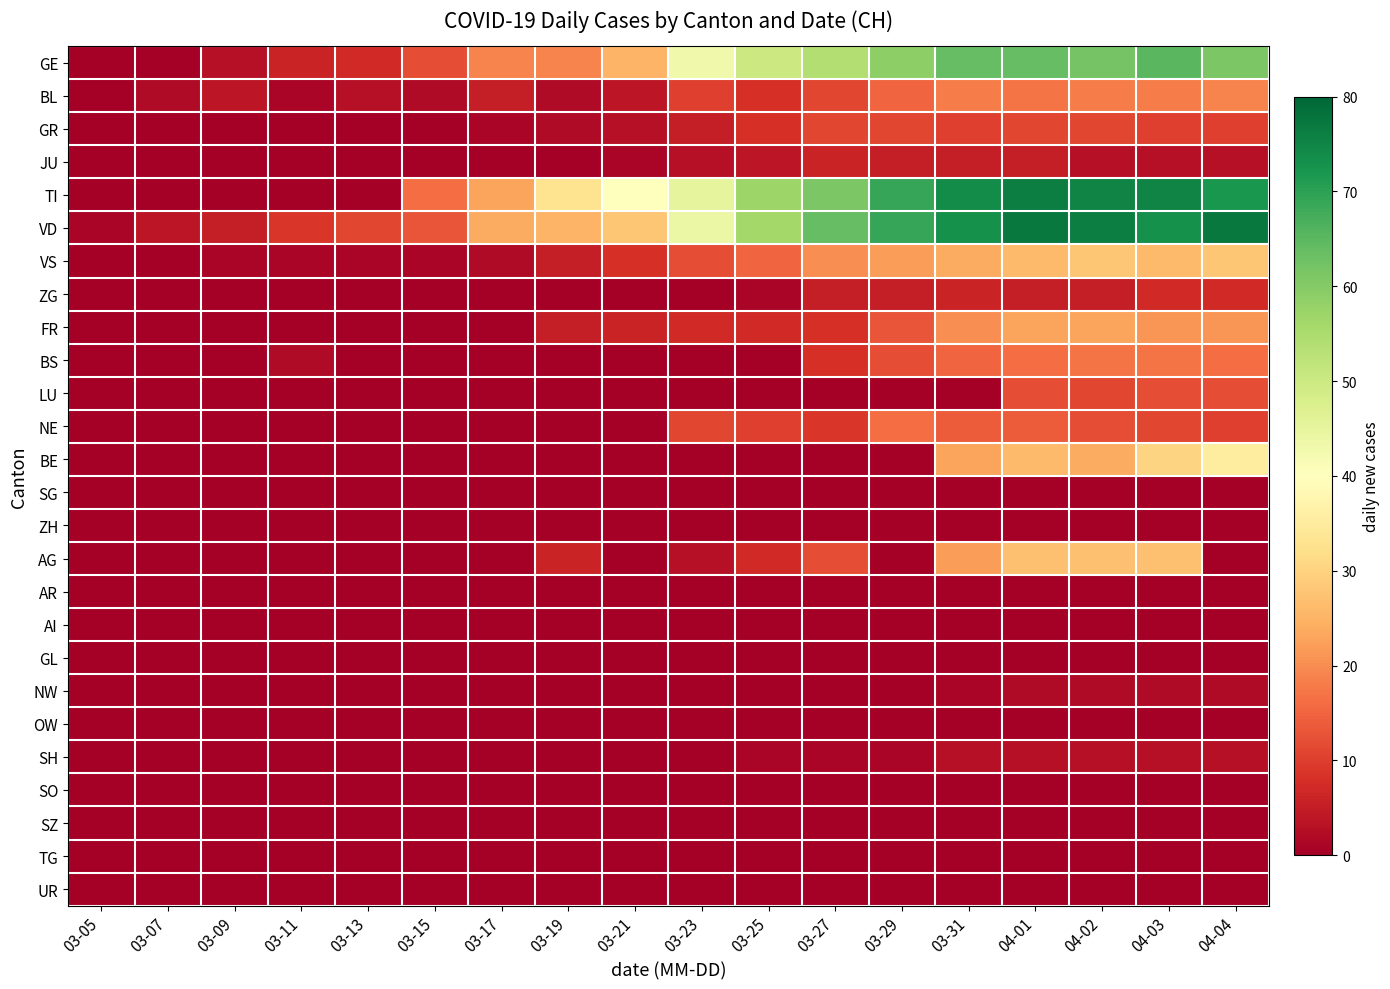

Reading left to right, list all the values displayed in this chart.

GE: 03-05=0	03-07=0	03-09=3	03-11=6	03-13=7	03-15=12	03-17=19	03-19=19	03-21=25	03-23=43	03-25=50	03-27=54	03-29=59	03-31=64	04-01=64	04-02=62	04-03=65	04-04=61
BL: 03-05=0	03-07=2	03-09=4	03-11=1	03-13=3	03-15=2	03-17=5	03-19=2	03-21=4	03-23=10	03-25=8	03-27=11	03-29=15	03-31=18	04-01=17	04-02=18	04-03=18	04-04=19
GR: 03-05=0	03-07=0	03-09=0	03-11=0	03-13=0	03-15=0	03-17=1	03-19=2	03-21=3	03-23=5	03-25=8	03-27=11	03-29=11	03-31=10	04-01=11	04-02=11	04-03=10	04-04=10
JU: 03-05=0	03-07=0	03-09=0	03-11=0	03-13=0	03-15=0	03-17=0	03-19=0	03-21=1	03-23=3	03-25=4	03-27=6	03-29=5	03-31=5	04-01=5	04-02=3	04-03=3	04-04=3
TI: 03-05=0	03-07=0	03-09=0	03-11=0	03-13=0	03-15=16	03-17=23	03-19=33	03-21=40	03-23=45	03-25=57	03-27=61	03-29=69	03-31=74	04-01=76	04-02=75	04-03=75	04-04=72
VD: 03-05=1	03-07=4	03-09=5	03-11=9	03-13=11	03-15=13	03-17=24	03-19=25	03-21=28	03-23=44	03-25=56	03-27=64	03-29=69	03-31=73	04-01=77	04-02=76	04-03=73	04-04=77
VS: 03-05=0	03-07=0	03-09=1	03-11=1	03-13=1	03-15=1	03-17=2	03-19=5	03-21=8	03-23=12	03-25=15	03-27=20	03-29=22	03-31=24	04-01=26	04-02=28	04-03=26	04-04=28
ZG: 03-05=0	03-07=0	03-09=0	03-11=0	03-13=0	03-15=0	03-17=0	03-19=0	03-21=0	03-23=0	03-25=1	03-27=5	03-29=5	03-31=6	04-01=5	04-02=5	04-03=7	04-04=7
FR: 03-05=0	03-07=0	03-09=0	03-11=0	03-13=0	03-15=0	03-17=0	03-19=5	03-21=6	03-23=7	03-25=7	03-27=8	03-29=13	03-31=20	04-01=23	04-02=23	04-03=21	04-04=21
BS: 03-05=0	03-07=0	03-09=0	03-11=2	03-13=0	03-15=0	03-17=0	03-19=0	03-21=0	03-23=0	03-25=0	03-27=8	03-29=12	03-31=15	04-01=16	04-02=17	04-03=17	04-04=16
LU: 03-05=0	03-07=0	03-09=0	03-11=0	03-13=0	03-15=0	03-17=0	03-19=0	03-21=0	03-23=0	03-25=0	03-27=0	03-29=0	03-31=0	04-01=12	04-02=11	04-03=12	04-04=12
NE: 03-05=0	03-07=0	03-09=0	03-11=0	03-13=0	03-15=0	03-17=0	03-19=0	03-21=0	03-23=11	03-25=10	03-27=9	03-29=16	03-31=14	04-01=14	04-02=12	04-03=11	04-04=10
BE: 03-05=0	03-07=0	03-09=0	03-11=0	03-13=0	03-15=0	03-17=0	03-19=0	03-21=0	03-23=0	03-25=0	03-27=0	03-29=0	03-31=23	04-01=26	04-02=24	04-03=30	04-04=35
SG: 03-05=0	03-07=0	03-09=0	03-11=0	03-13=0	03-15=0	03-17=0	03-19=0	03-21=0	03-23=0	03-25=0	03-27=0	03-29=0	03-31=0	04-01=0	04-02=0	04-03=0	04-04=0
ZH: 03-05=0	03-07=0	03-09=0	03-11=0	03-13=0	03-15=0	03-17=0	03-19=0	03-21=0	03-23=0	03-25=0	03-27=0	03-29=0	03-31=0	04-01=0	04-02=0	04-03=0	04-04=0
AG: 03-05=0	03-07=0	03-09=0	03-11=0	03-13=0	03-15=0	03-17=0	03-19=6	03-21=0	03-23=3	03-25=7	03-27=12	03-29=0	03-31=22	04-01=27	04-02=27	04-03=27	04-04=0
AR: 03-05=0	03-07=0	03-09=0	03-11=0	03-13=0	03-15=0	03-17=0	03-19=0	03-21=0	03-23=0	03-25=0	03-27=0	03-29=0	03-31=0	04-01=0	04-02=0	04-03=0	04-04=0
AI: 03-05=0	03-07=0	03-09=0	03-11=0	03-13=0	03-15=0	03-17=0	03-19=0	03-21=0	03-23=0	03-25=0	03-27=0	03-29=0	03-31=0	04-01=0	04-02=0	04-03=0	04-04=0
GL: 03-05=0	03-07=0	03-09=0	03-11=0	03-13=0	03-15=0	03-17=0	03-19=0	03-21=0	03-23=0	03-25=0	03-27=0	03-29=0	03-31=0	04-01=0	04-02=0	04-03=0	04-04=0
NW: 03-05=0	03-07=0	03-09=0	03-11=0	03-13=0	03-15=0	03-17=0	03-19=0	03-21=0	03-23=0	03-25=0	03-27=0	03-29=0	03-31=1	04-01=2	04-02=2	04-03=2	04-04=2
OW: 03-05=0	03-07=0	03-09=0	03-11=0	03-13=0	03-15=0	03-17=0	03-19=0	03-21=0	03-23=0	03-25=0	03-27=0	03-29=0	03-31=0	04-01=0	04-02=0	04-03=0	04-04=0
SH: 03-05=0	03-07=0	03-09=0	03-11=0	03-13=0	03-15=0	03-17=0	03-19=0	03-21=0	03-23=0	03-25=1	03-27=1	03-29=1	03-31=3	04-01=3	04-02=3	04-03=3	04-04=3
SO: 03-05=0	03-07=0	03-09=0	03-11=0	03-13=0	03-15=0	03-17=0	03-19=0	03-21=0	03-23=0	03-25=0	03-27=0	03-29=0	03-31=0	04-01=0	04-02=0	04-03=0	04-04=0
SZ: 03-05=0	03-07=0	03-09=0	03-11=0	03-13=0	03-15=0	03-17=0	03-19=0	03-21=0	03-23=0	03-25=0	03-27=0	03-29=0	03-31=0	04-01=0	04-02=0	04-03=0	04-04=0
TG: 03-05=0	03-07=0	03-09=0	03-11=0	03-13=0	03-15=0	03-17=0	03-19=0	03-21=0	03-23=0	03-25=0	03-27=0	03-29=0	03-31=0	04-01=0	04-02=0	04-03=0	04-04=0
UR: 03-05=0	03-07=0	03-09=0	03-11=0	03-13=0	03-15=0	03-17=0	03-19=0	03-21=0	03-23=0	03-25=0	03-27=0	03-29=0	03-31=0	04-01=0	04-02=0	04-03=0	04-04=0